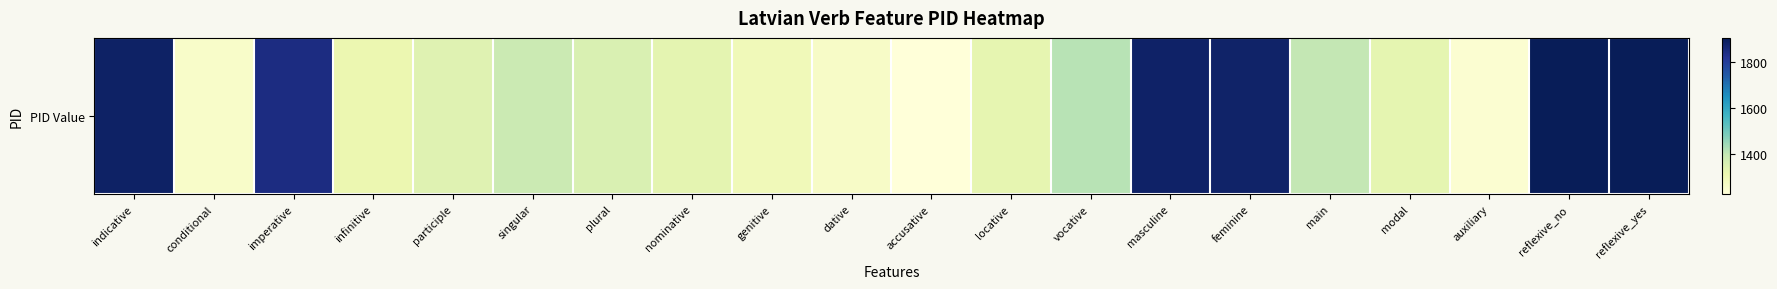

What is the change in value from plural to nominative?

-23